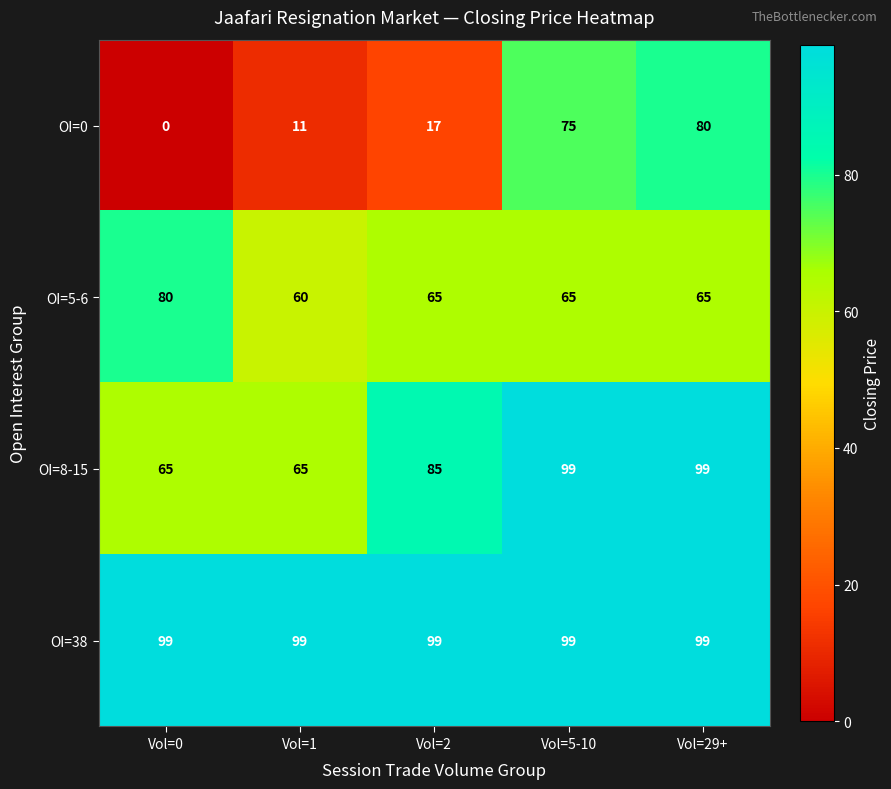

Which series has the largest total across all categories?

OI=38